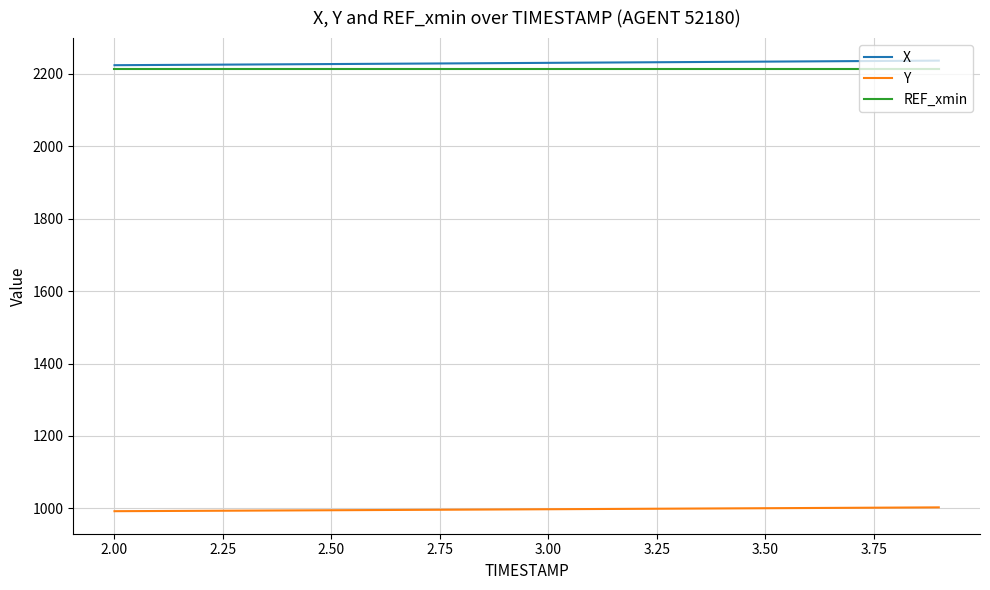

True or false: X and Y intersect in this chart.

False